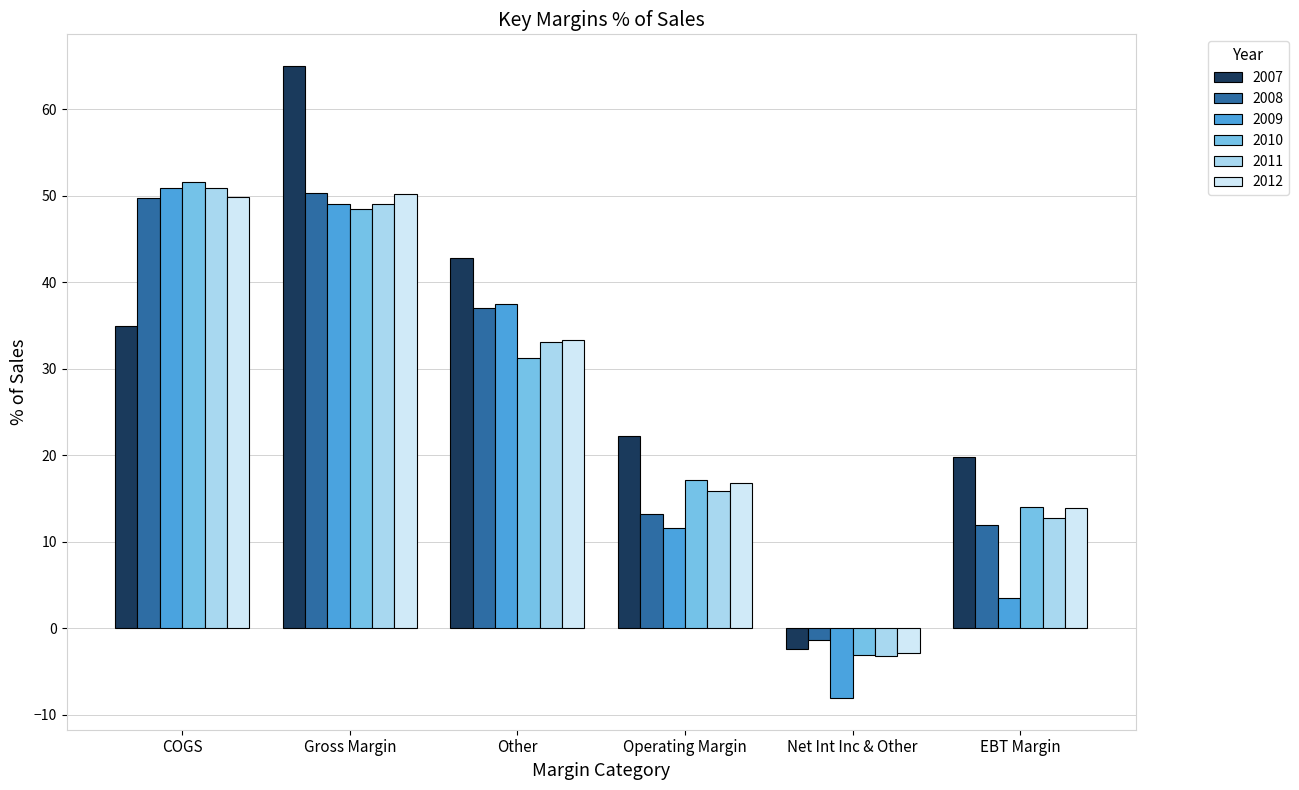

How many positive values does the 2008 series have?

5